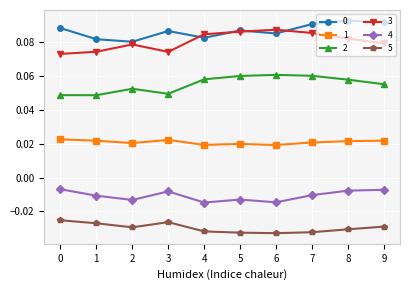

What is the total value across all series at 4?

0.2